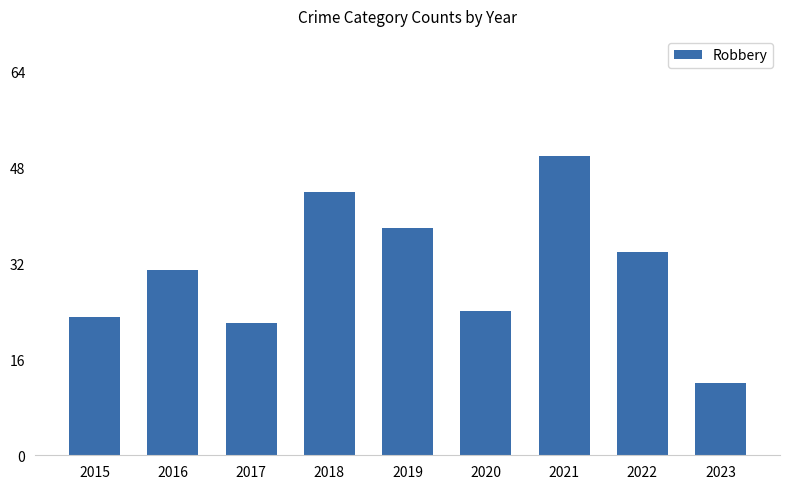

At which label is the value closest to 31?

2016